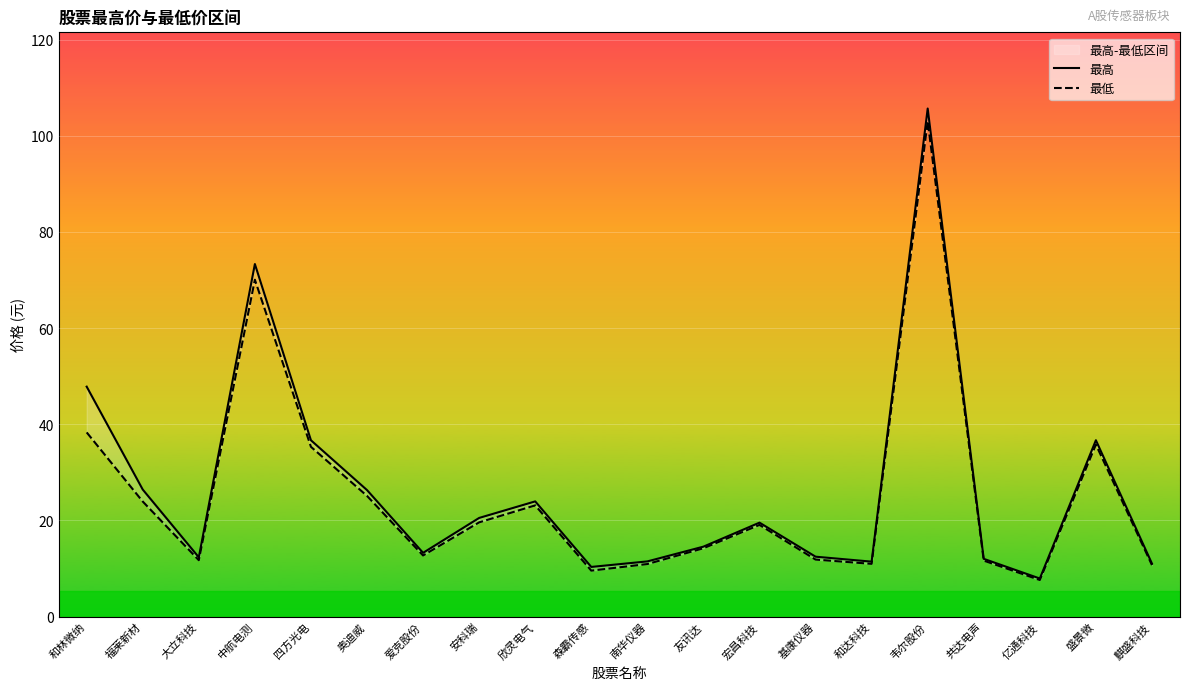

True or false: 最高 and 最低 intersect in this chart.

False